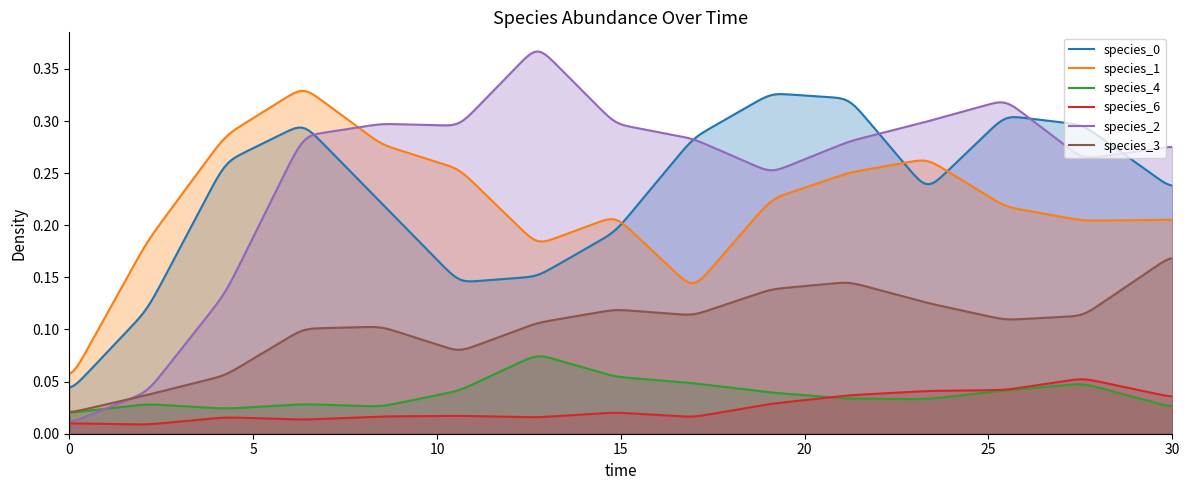

List the series in order of their peak value, lowest first.

species_6, species_4, species_3, species_0, species_1, species_2